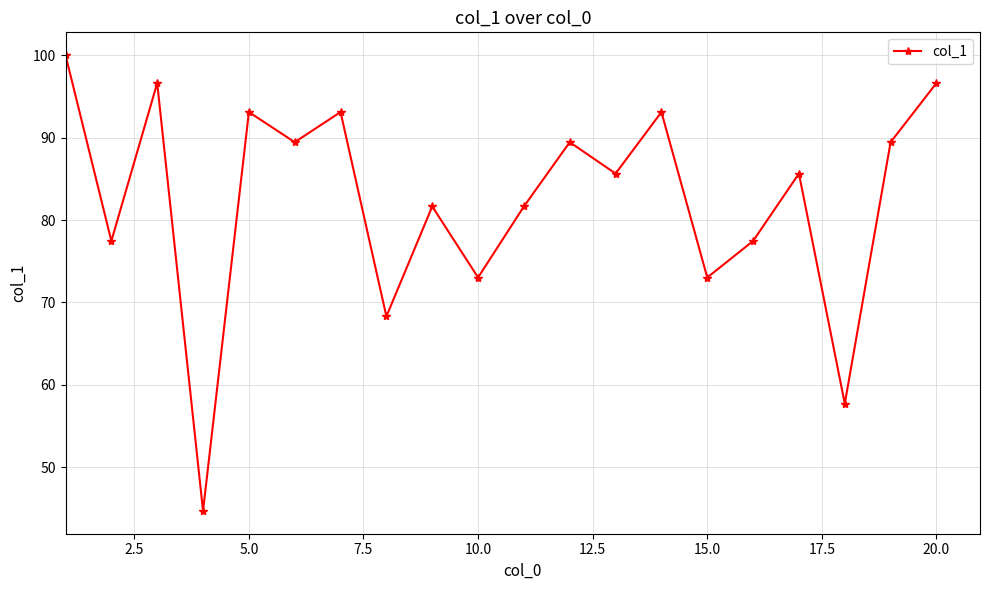

What is the value of the 4th point from the left?

44.7